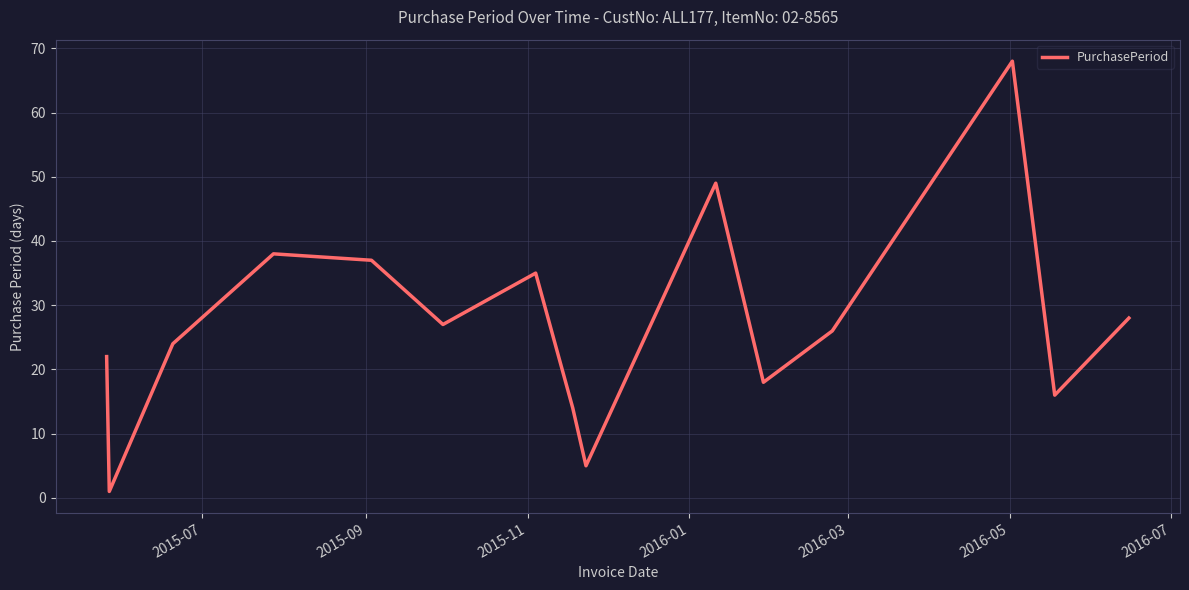

What is the difference between the maximum and minimum values?

67